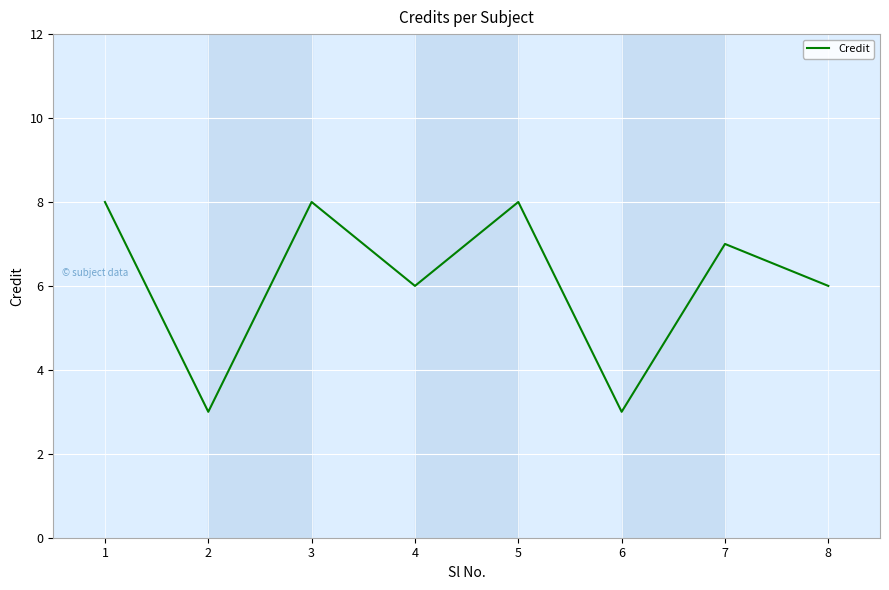

Approximately how many times larger is the value at 2 compared to 1?

0.4